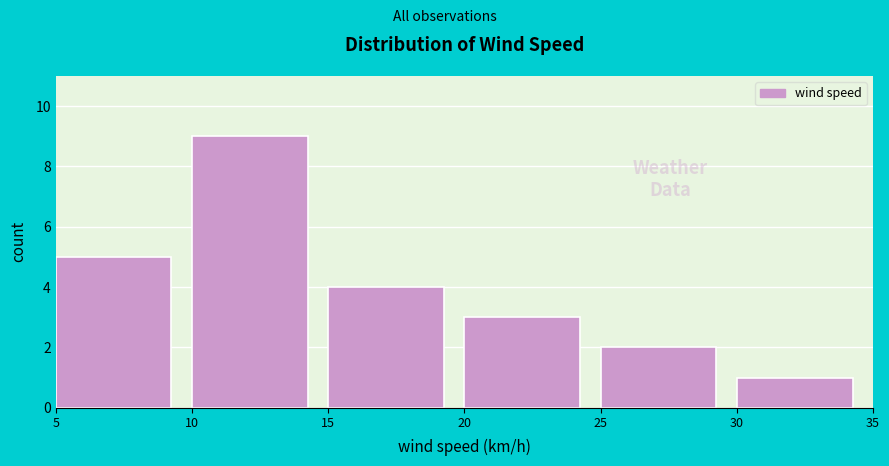

Reading left to right, transcribe this chart: for each bar, give the range it covers on the x-axis and its height. The values are not printed on the chart, so give them approximately, as read against the axis.

5 to 10: 5
10 to 15: 9
15 to 20: 4
20 to 25: 3
25 to 30: 2
30 to 35: 1